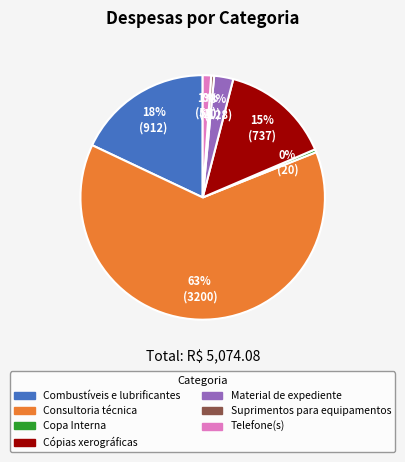

To the nearest percent, what portion does Telefone(s) represent?

1%